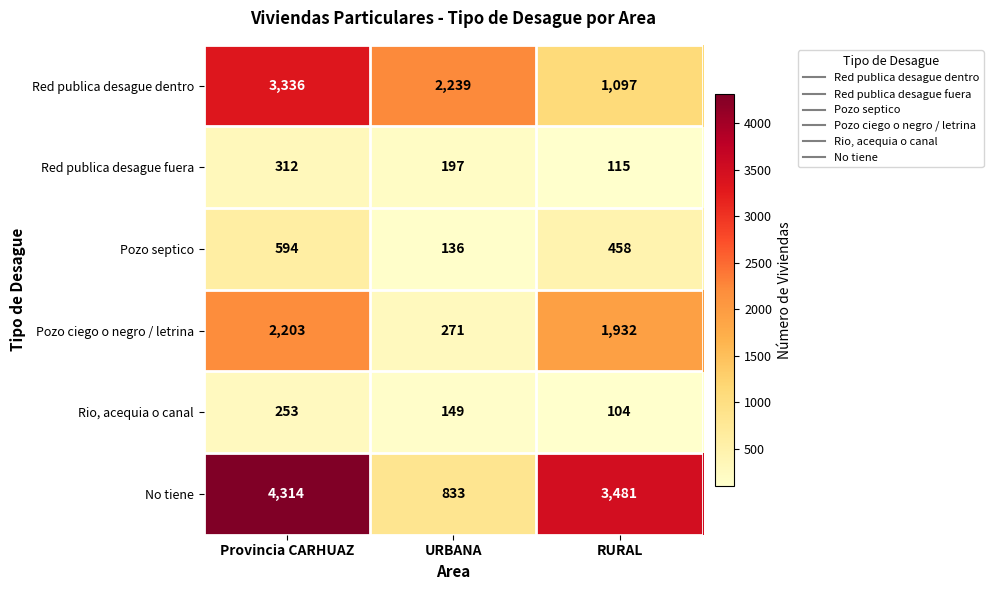

What is the sum of all Pozo septico values?

1188